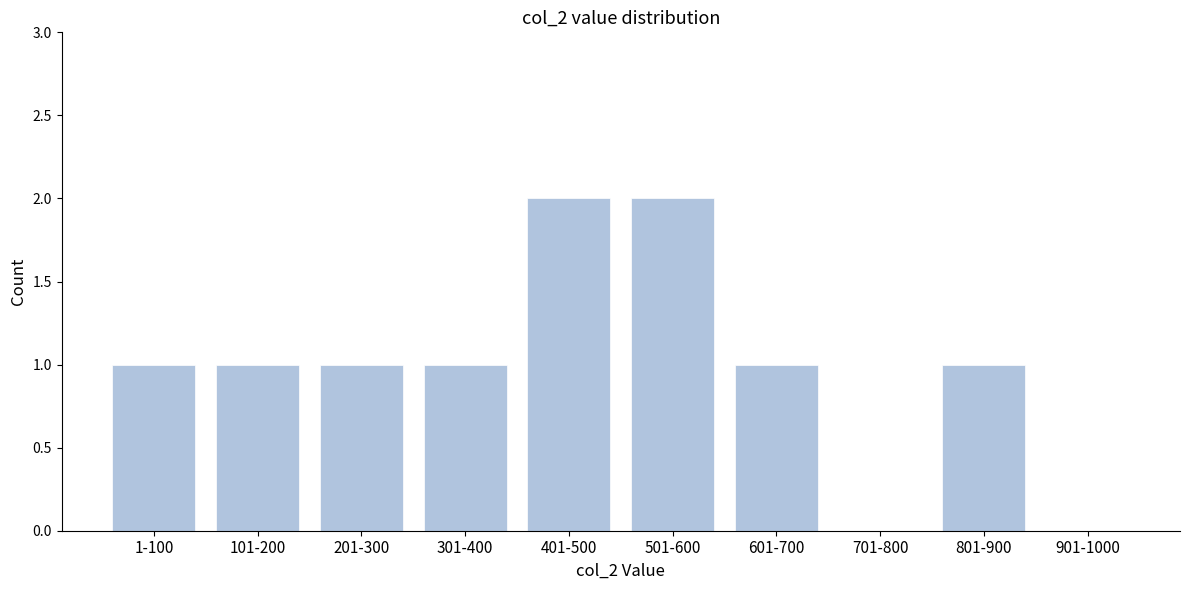

Reading left to right, what are all the values shown in this chart?

1-100=1	101-200=1	201-300=1	301-400=1	401-500=2	501-600=2	601-700=1	701-800=0	801-900=1	901-1000=0